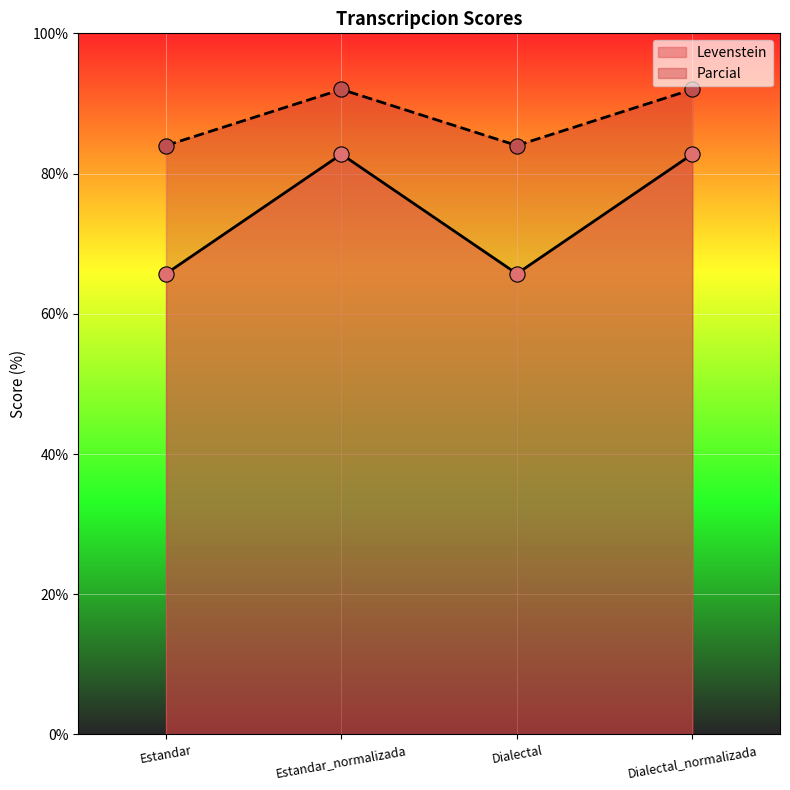

Which series contains the lowest Y value?

Levenstein